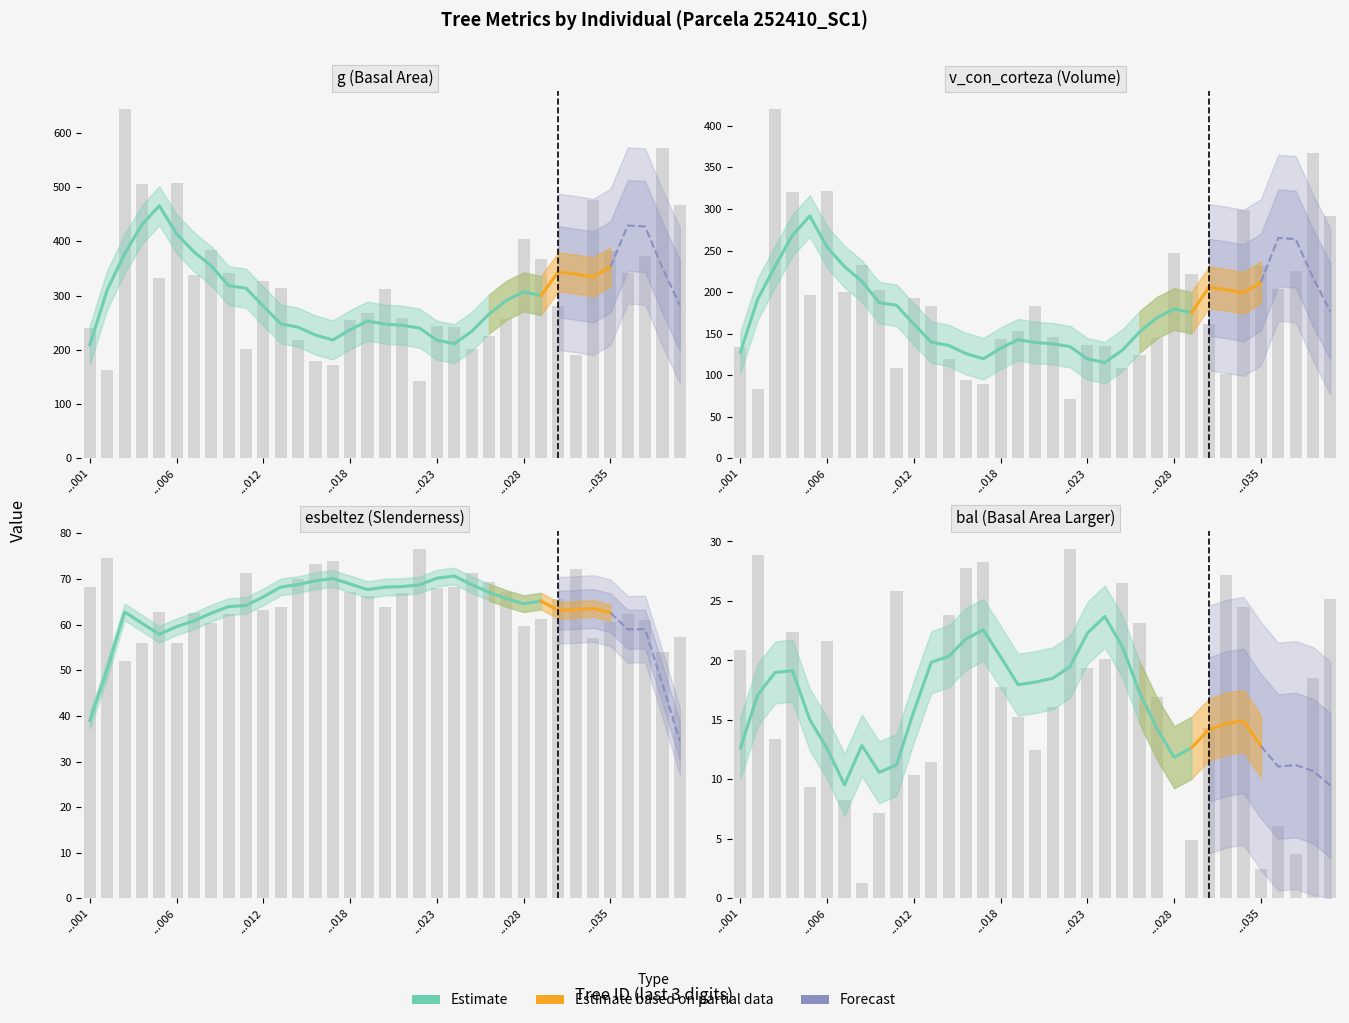

Is it true that esbeltez equals 28.4 at 252410008?

False